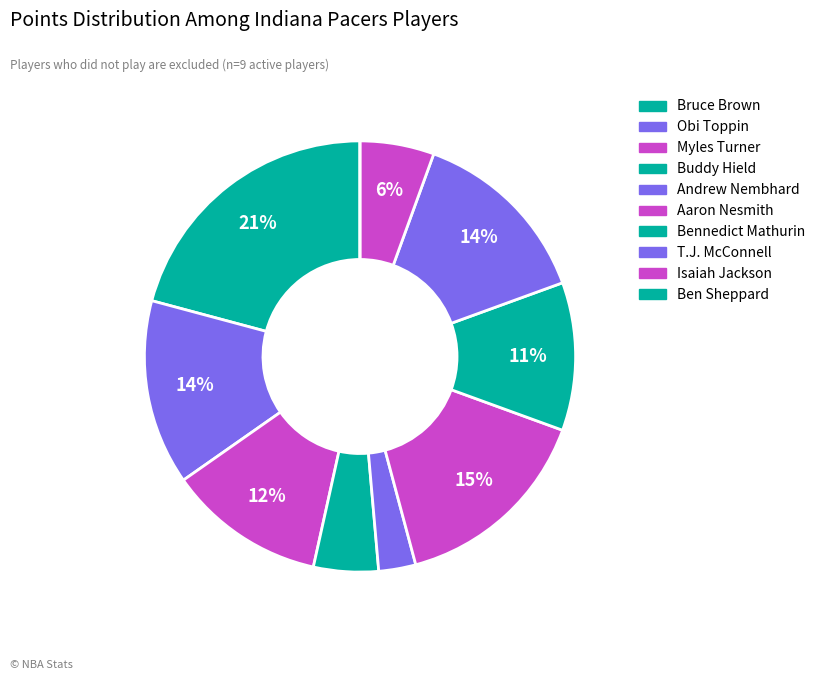

Is it true that Aaron Nesmith is 29% of the pie?

False